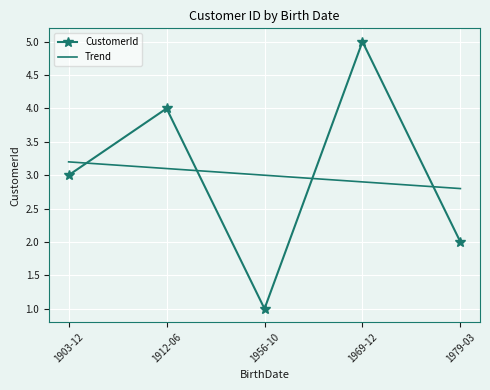

Which series has the largest range (max minus min)?

CustomerId